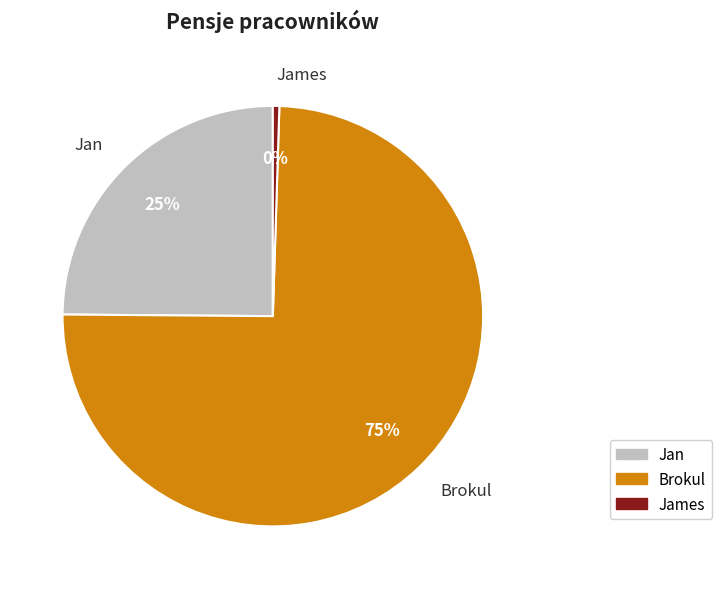

Which slice is the smallest?

James